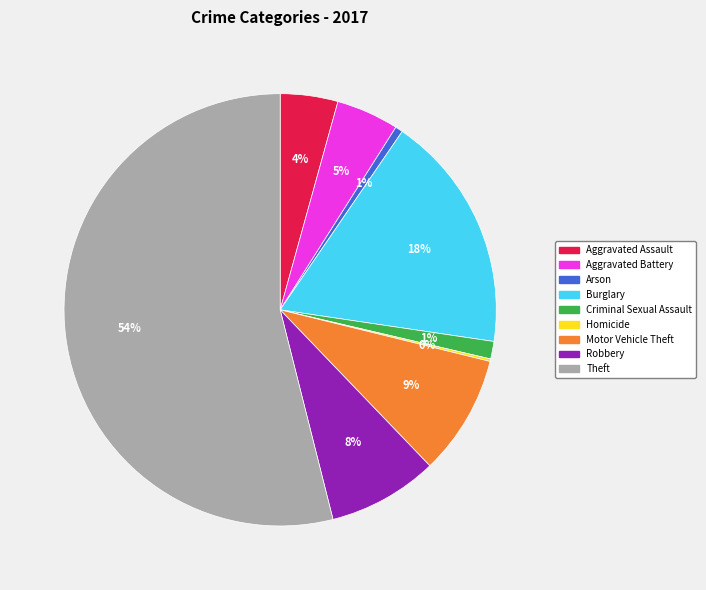

To the nearest percent, what is the difference between the Burglary and Motor Vehicle Theft slice percentages?

9%